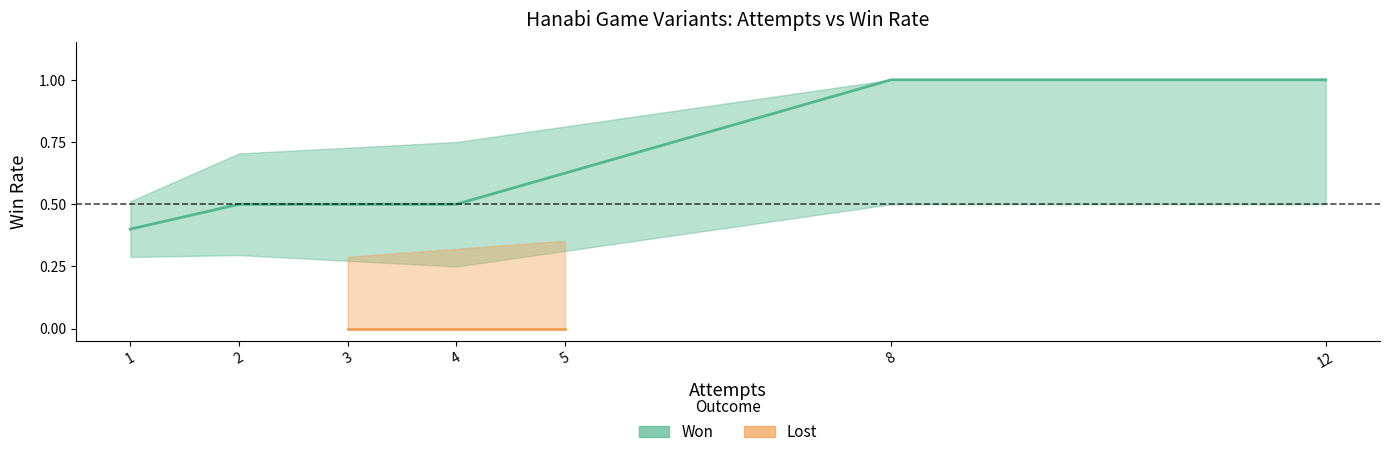

Which series has the largest total across all categories?

Won